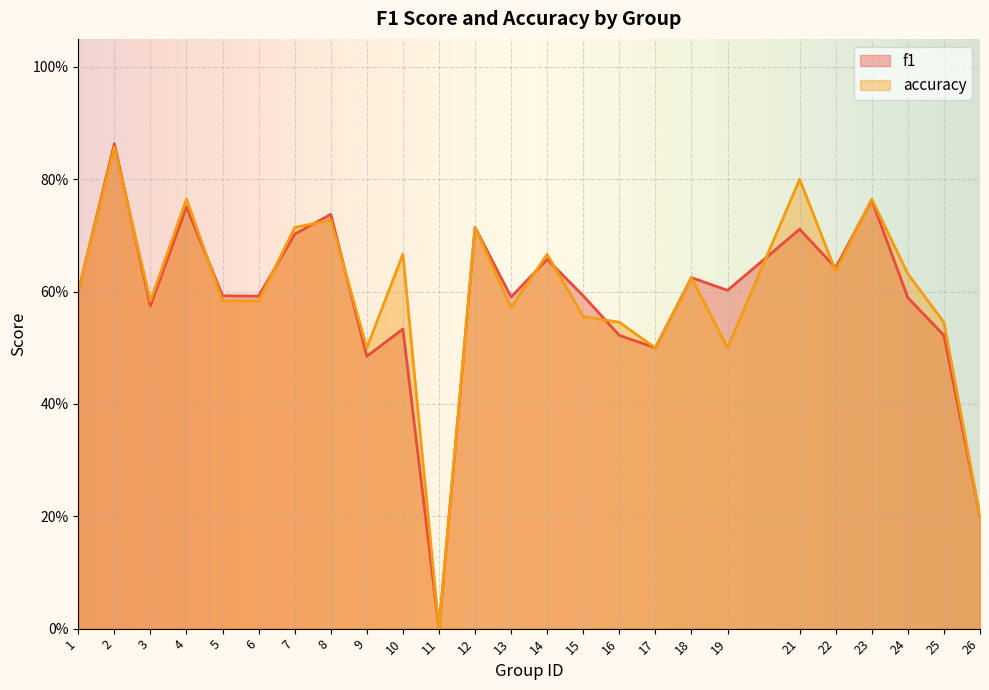

Rank the categories by f1 value from lowest to highest.

11, 26, 9, 17, 16, 25, 10, 3, 24, 13, 6, 5, 15, 1, 19, 18, 22, 14, 7, 21, 12, 8, 4, 23, 2